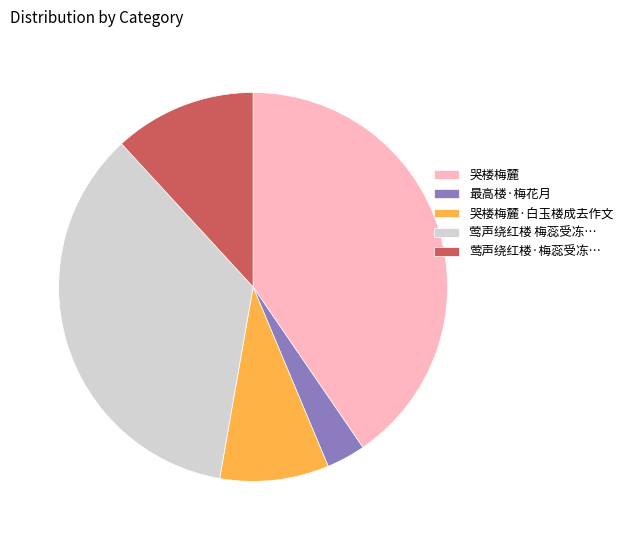

Combined, do 哭楼梅麓·白玉楼成去作文 and 哭楼梅麓 account for over 50%?

No